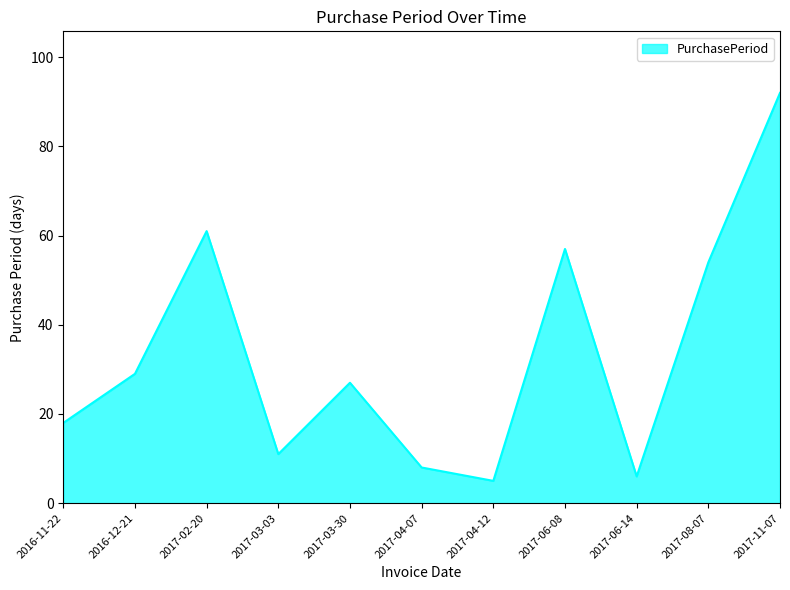

Is it true that the value at 2016-11-22 is 18?

True